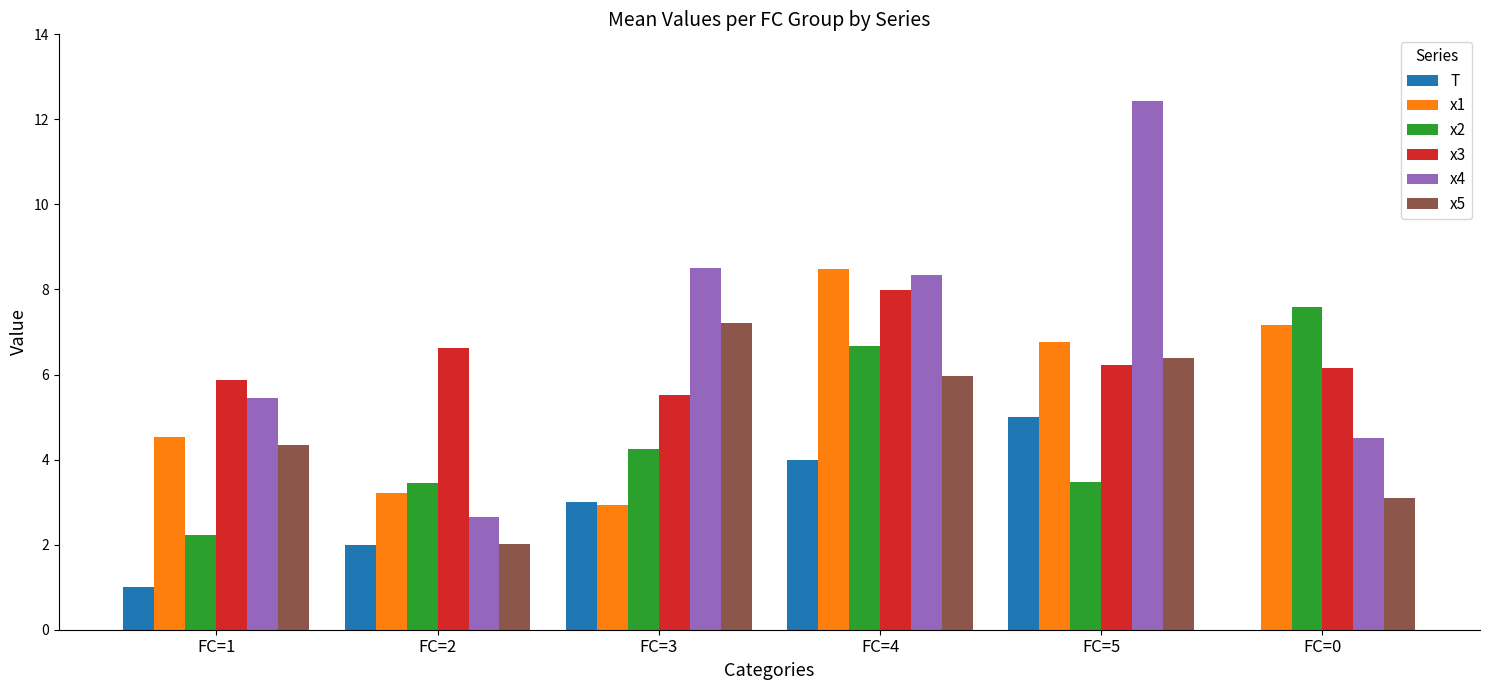

Does the chart contain stacked bars?

No